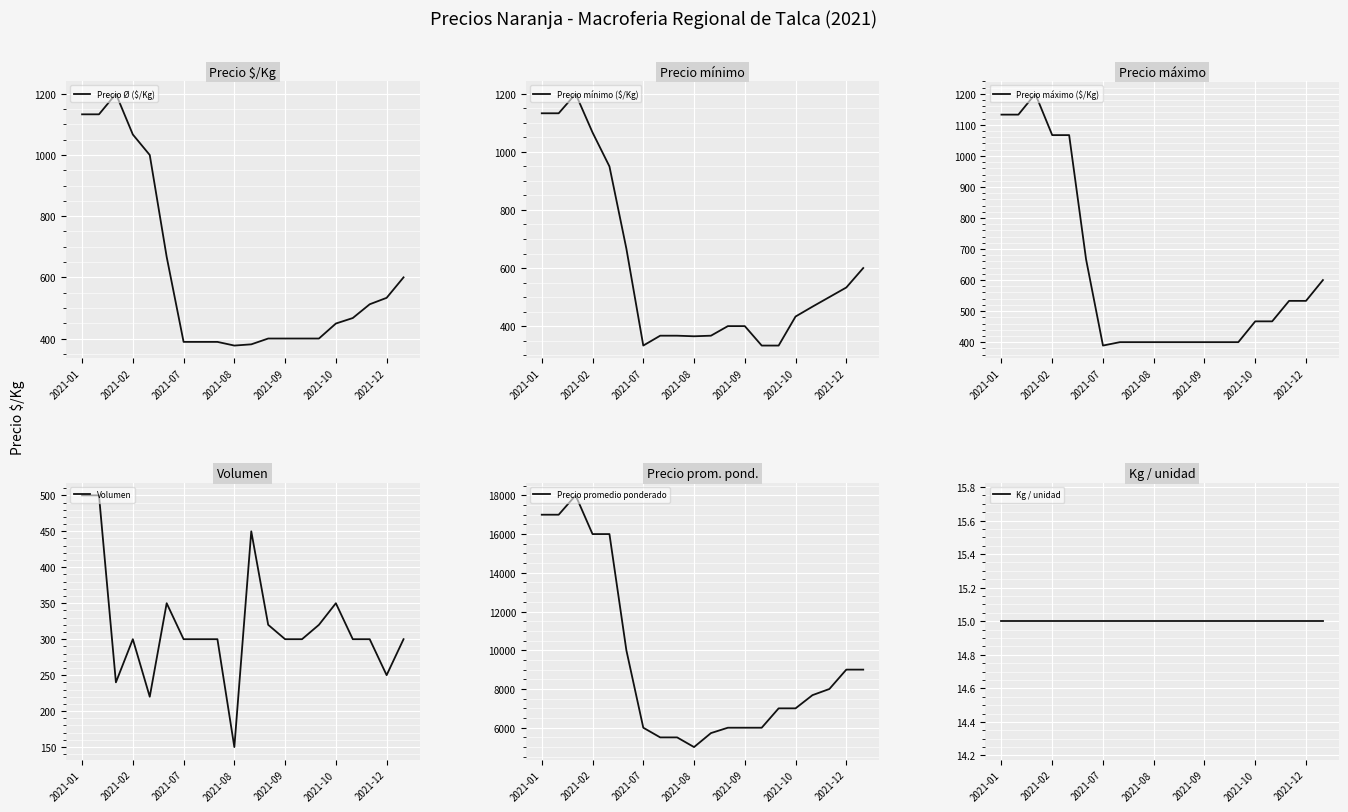

What is the value of the Precio Ø ($/Kg) point at the 11th from the left?

381